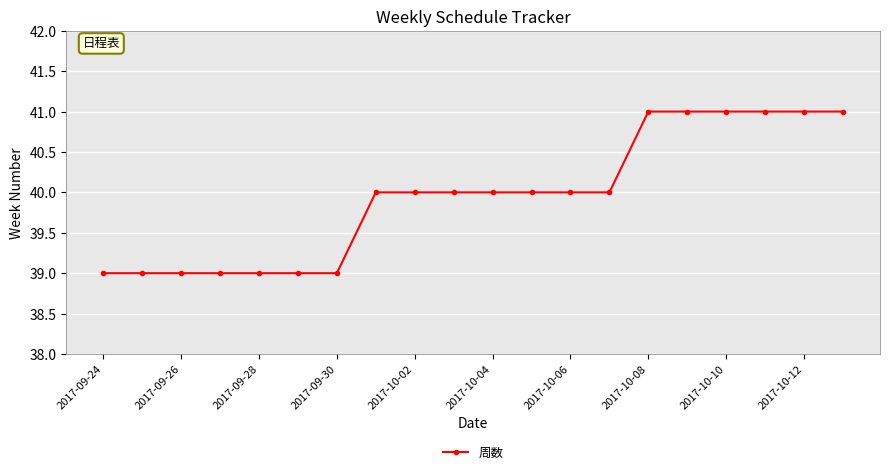

What is the sum of all values?

799